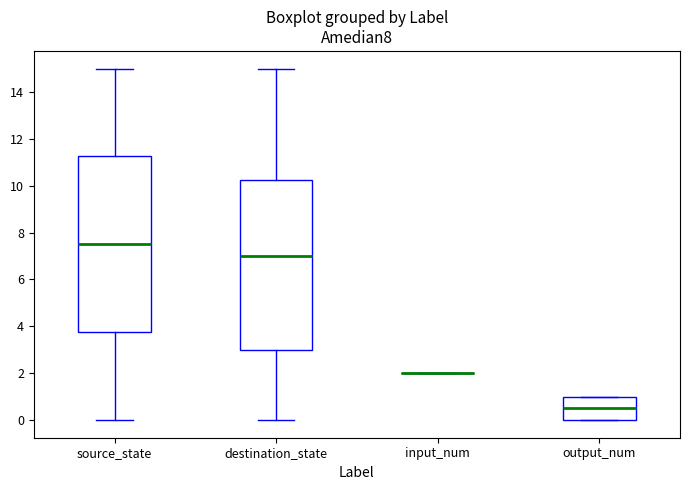

Reading left to right, transcribe this box plot: for each box, give where its median line is, the range the box spans, and where its two whiskers end, as read against the y-axis. The values are not printed on the chart, so give them approximately, as read against the axis.

source_state: median 7.6, box 3.8 to 11.2, whiskers 0.0 to 15.0
destination_state: median 7.0, box 3.0 to 10.2, whiskers 0.0 to 15.0
input_num: box collapsed to a line at 2.0, whiskers 2.0 to 2.0
output_num: median 0.6, box 0.0 to 1.0, whiskers 0.0 to 1.0